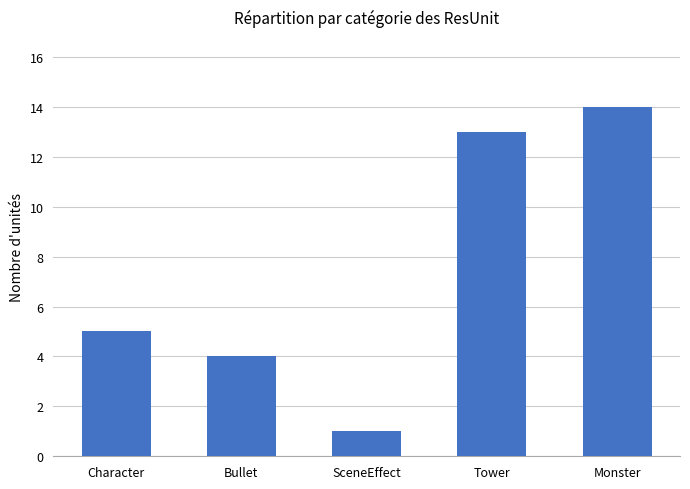

What is the value of the 4th bar from the left?

13